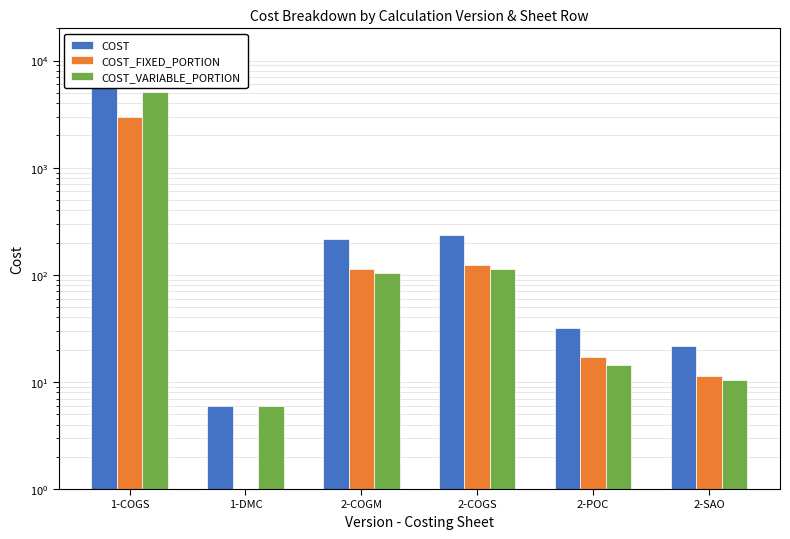

How many categories are shown in the chart?

6